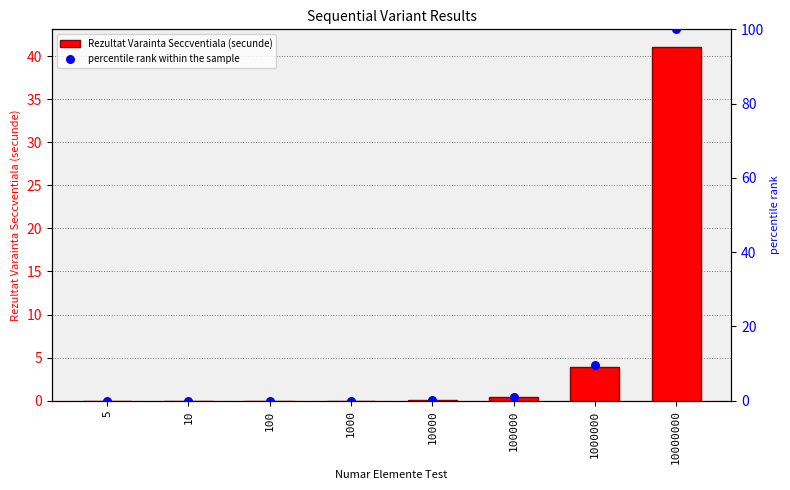

Which series has the widest spread of Y values?

percentile rank within the sample